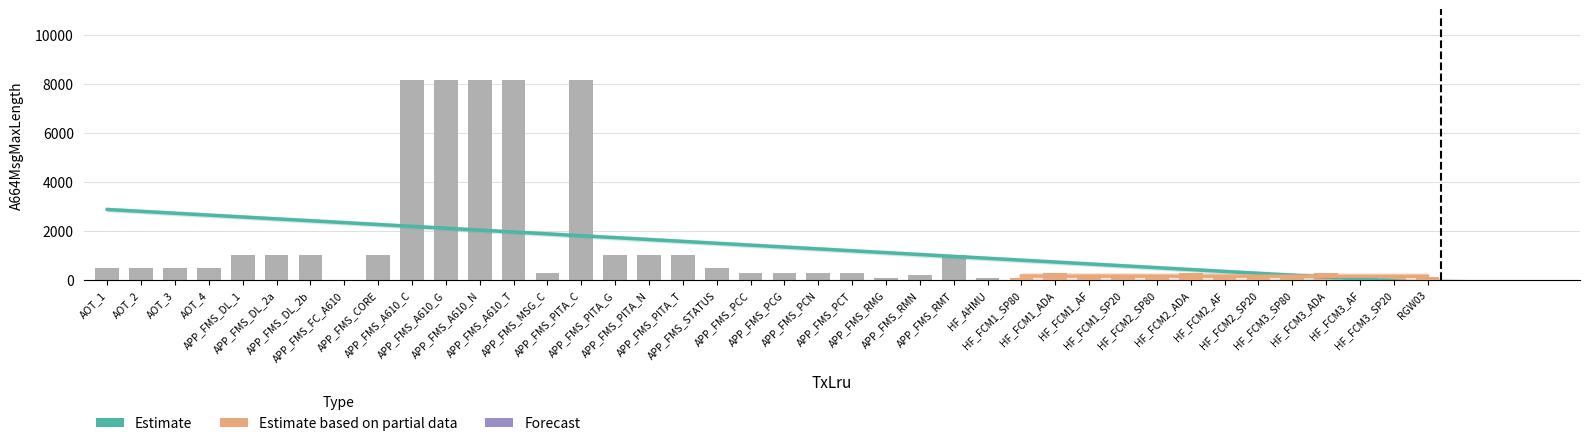

How many categories are shown in the chart?

40